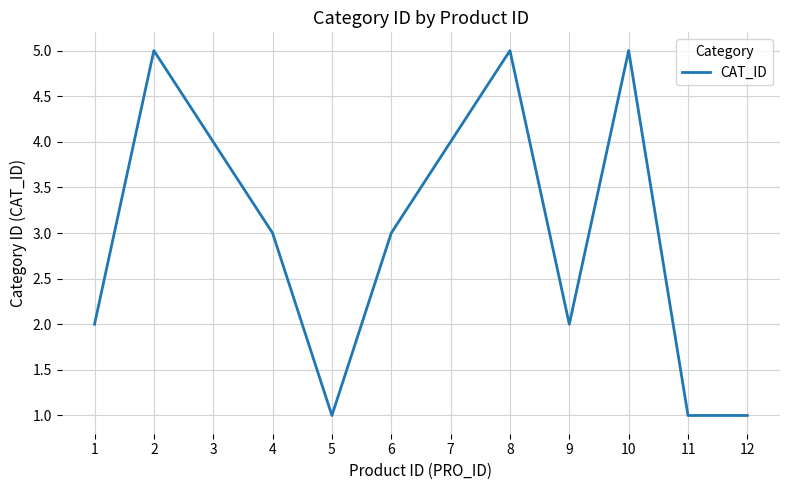

What is the change in value from 5 to 7?

+3